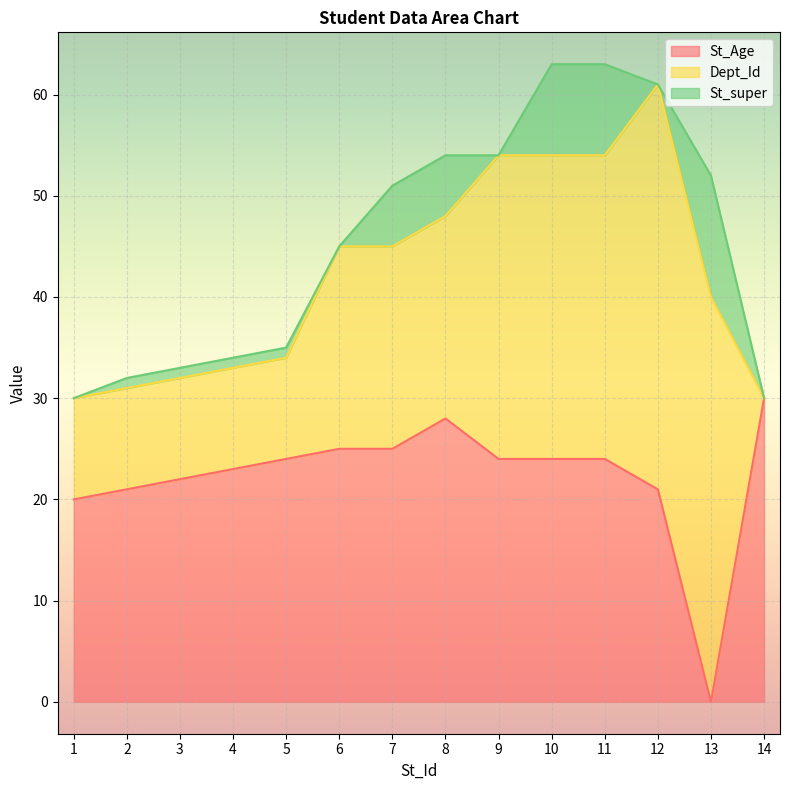

Which series has the largest total across all categories?

St_Age